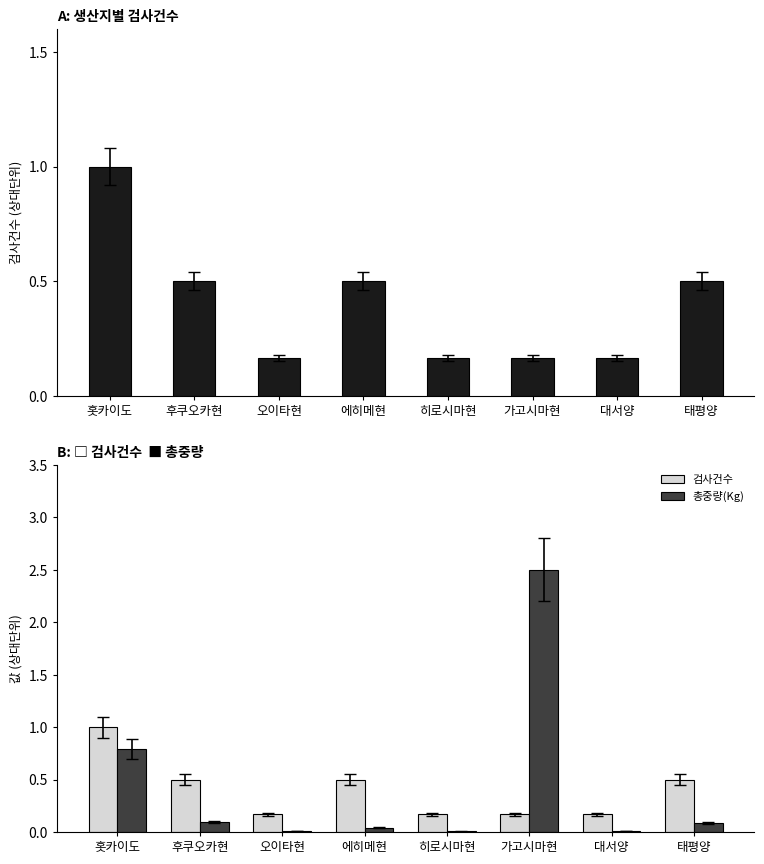

Reading left to right, what are all the values shown in this chart?

검사건수: 1.0	0.5	0.2	0.5	0.2	0.2	0.2	0.5
총중량(Kg): 0.8	0.1	0.0	0.0	0.0	2.5	0.0	0.1